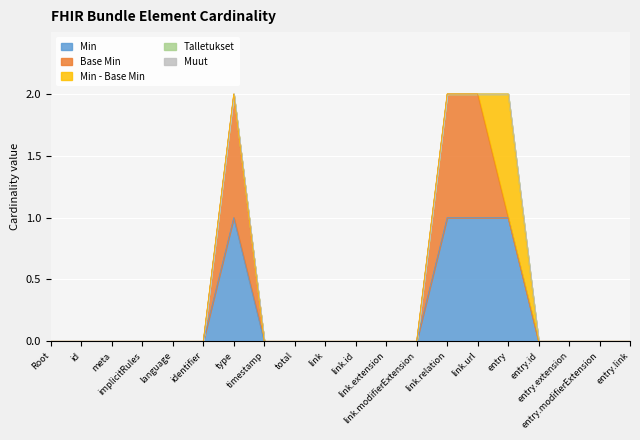

List the labels in order of value, smallest first.

Root, id, meta, implicitRules, language, identifier, timestamp, total, link, link.id, link.extension, link.modifierExtension, entry.id, entry.extension, entry.modifierExtension, entry.link, type, link.relation, link.url, entry